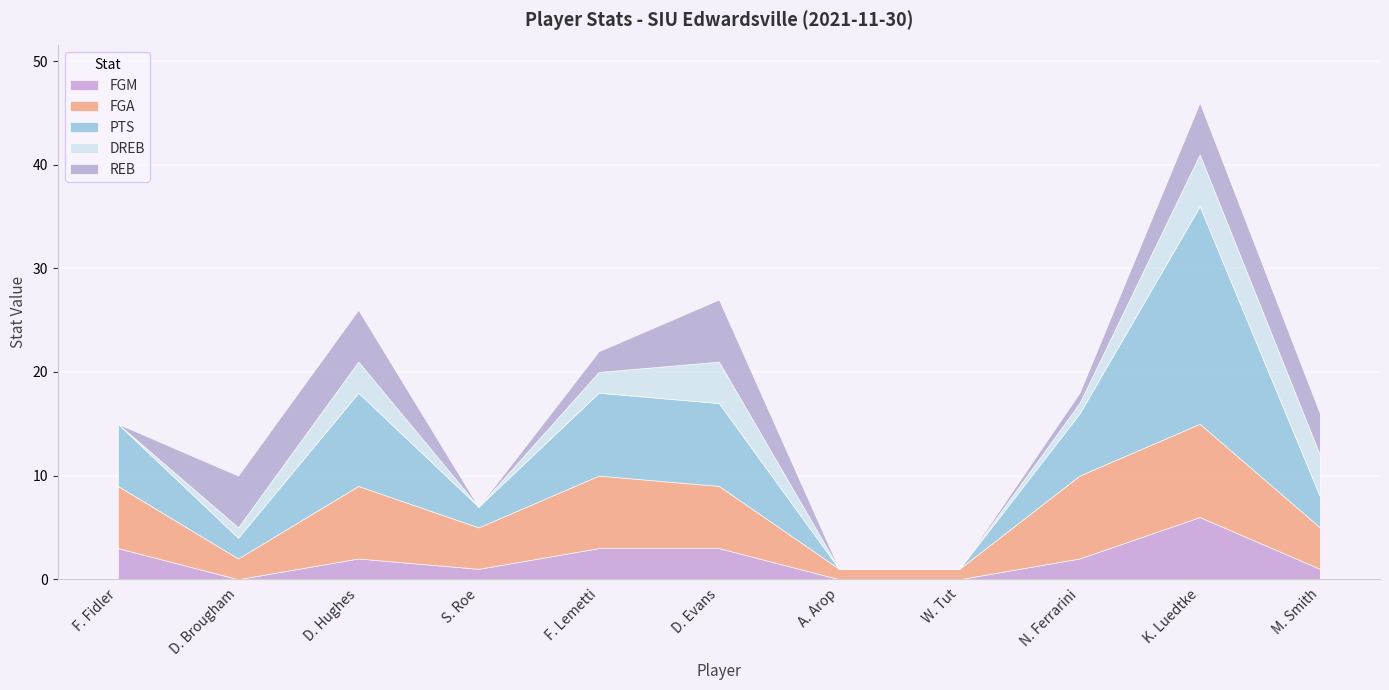

What is the difference between the second highest and second lowest values in the DREB series?

4